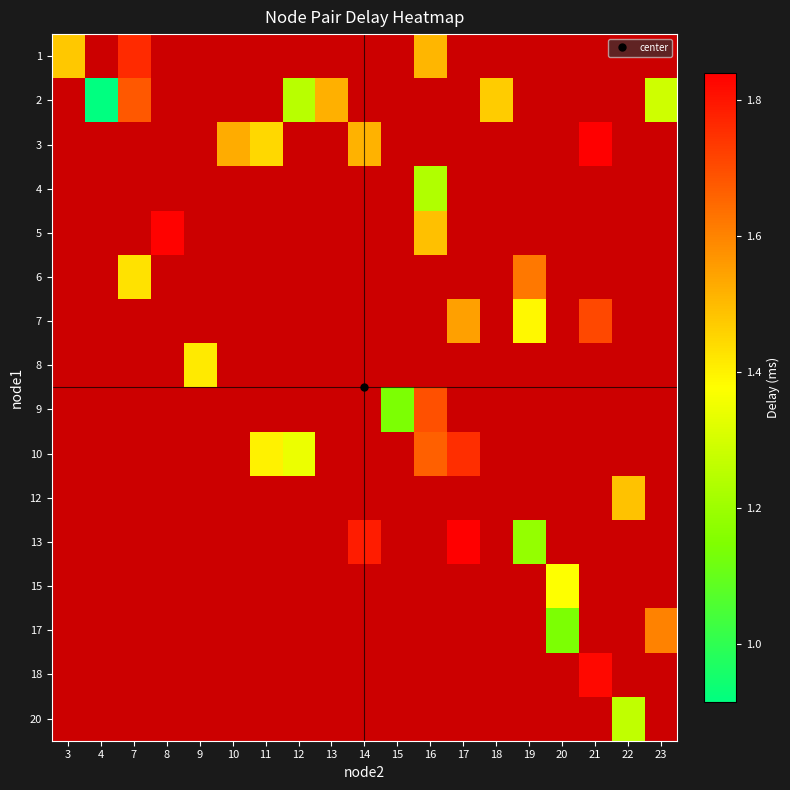

Count the number of data series in this chart.

16